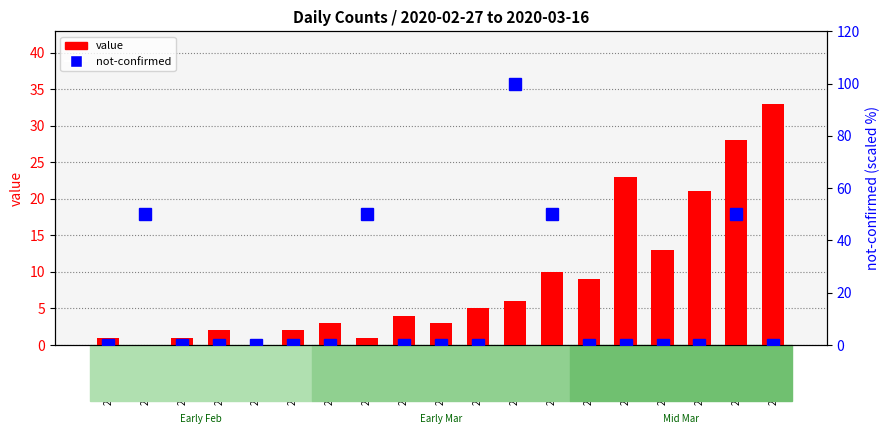

True or false: value has a value of 2 at 2020-03-03.

True